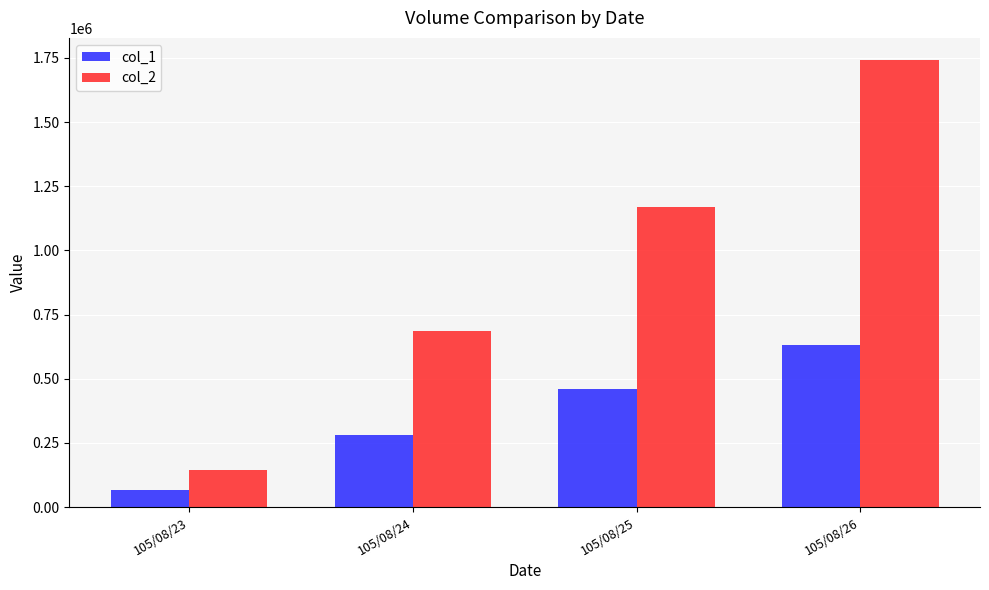

What is the sum of all col_2 values?

3742730